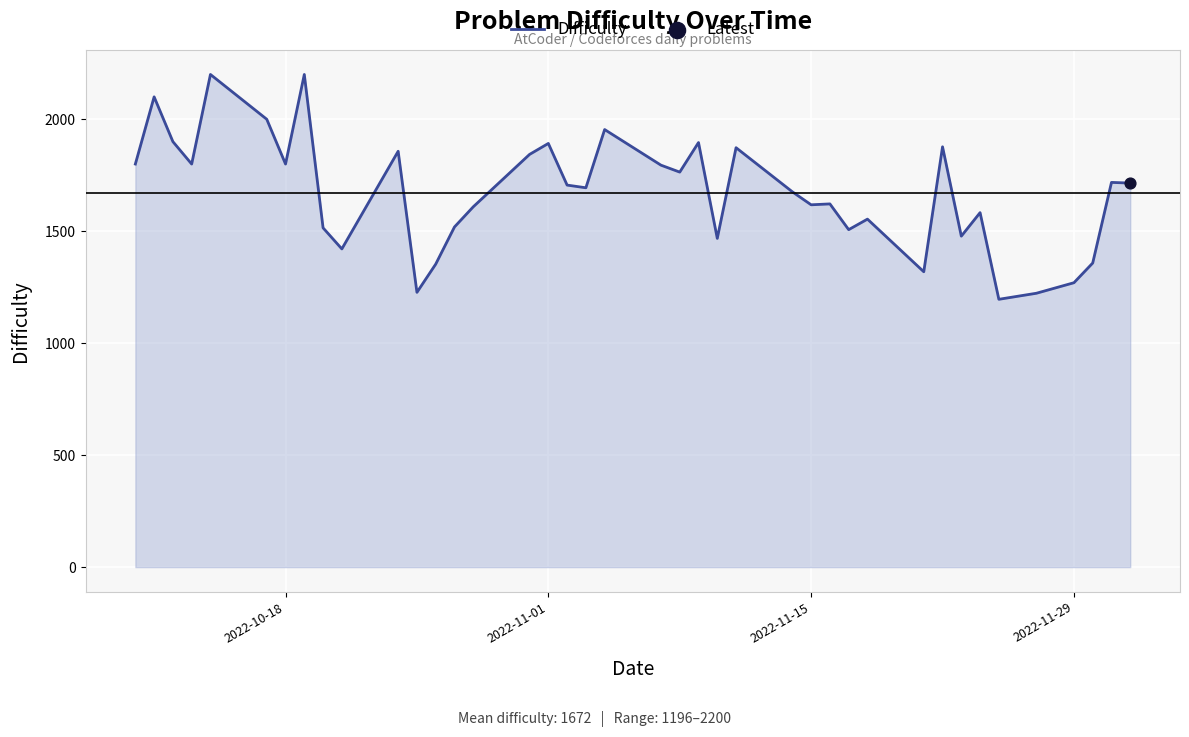

What is the difference between the maximum and minimum values?

1004